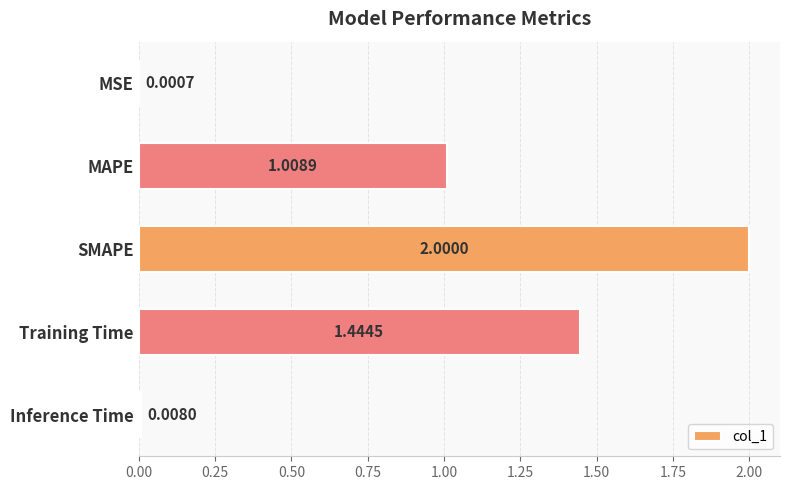

What is the change in value from Training Time to Inference Time?

-1.4